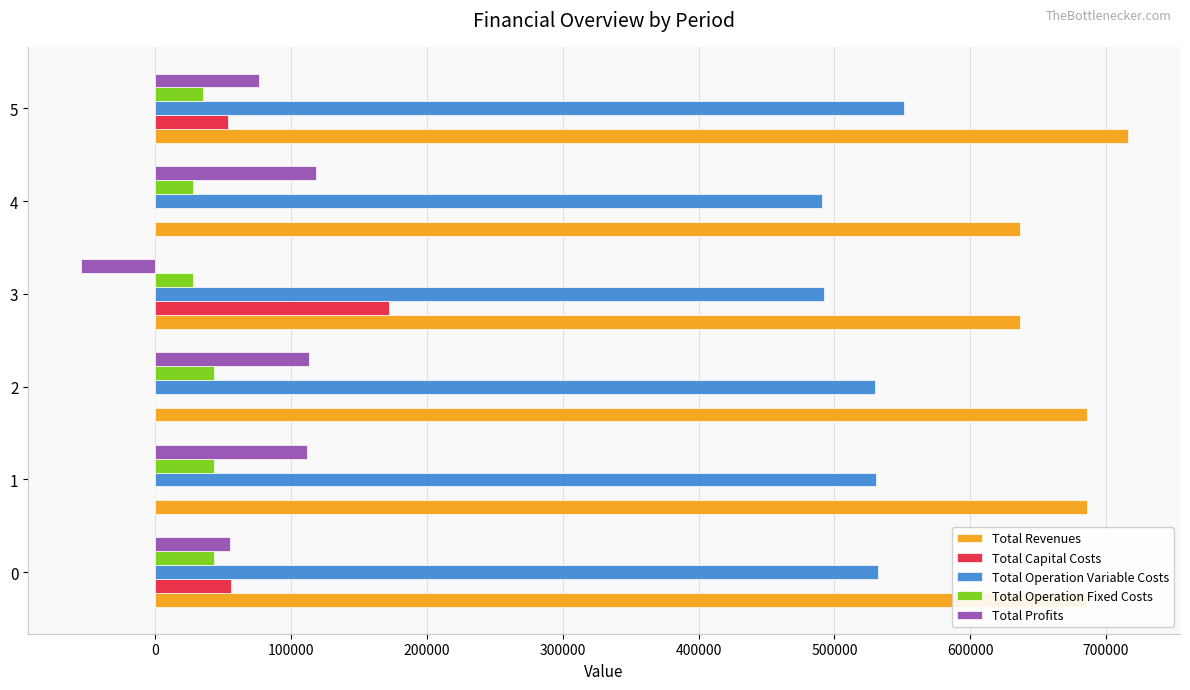

What is the maximum value shown in the chart?

715904.1